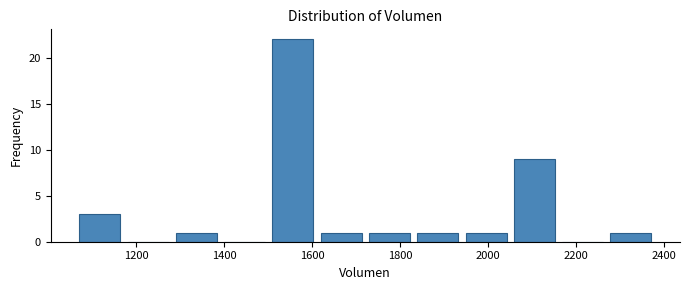

How tall is the bar that spans 2280 to 2380 on the x-axis? Neither the bar edges nor the heights are printed on the chart, so give them approximately, as read against the axes.

1